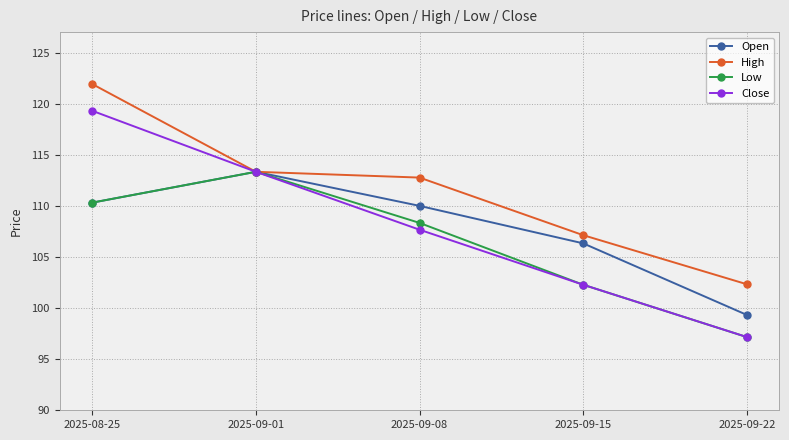

At which label does Low reach its minimum?

2025-09-22